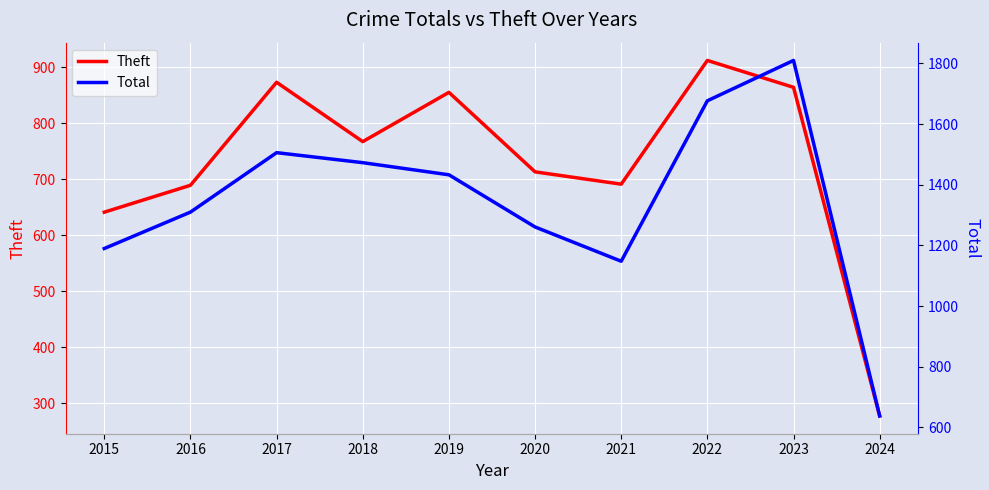

What is the difference between the highest and lowest values at 2017?

633